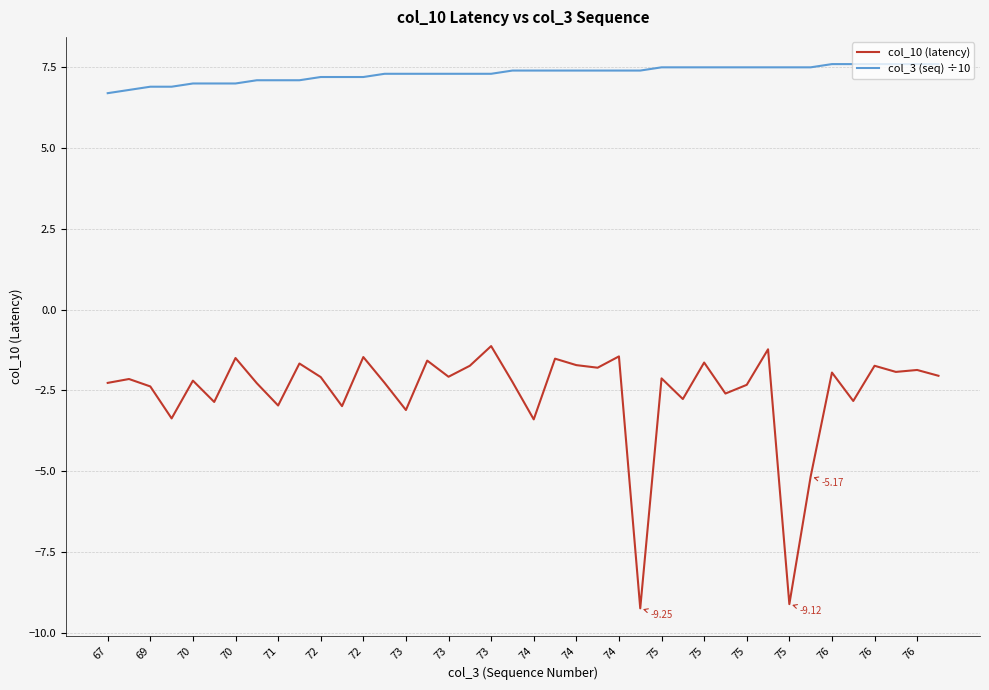

What is the difference between the maximum and minimum values in the col_10 (latency) series?

8.1